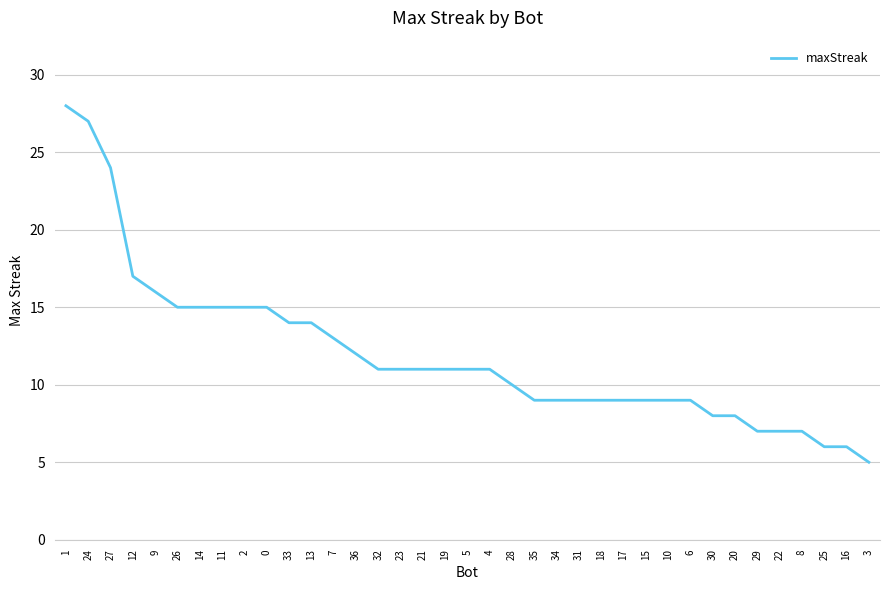

What position from the left is 32?

15